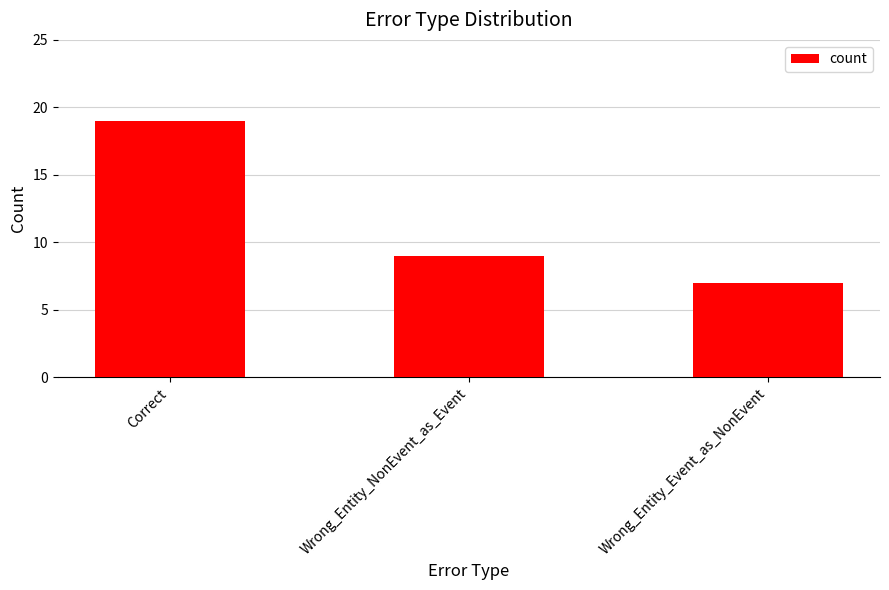

What value does the data have at Wrong_Entity_Event_as_NonEvent?

7